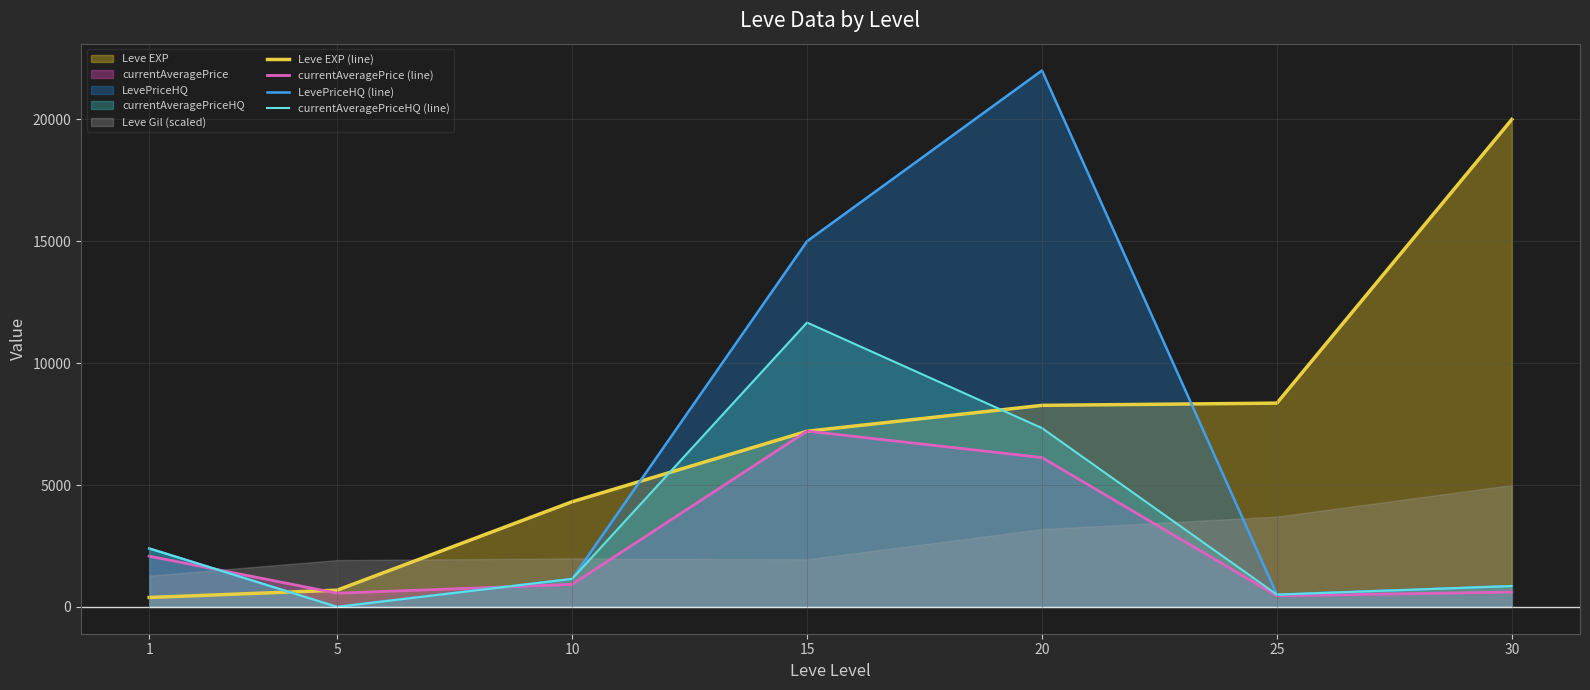

Where does the LevePriceHQ (line) series first go above 1149?

1